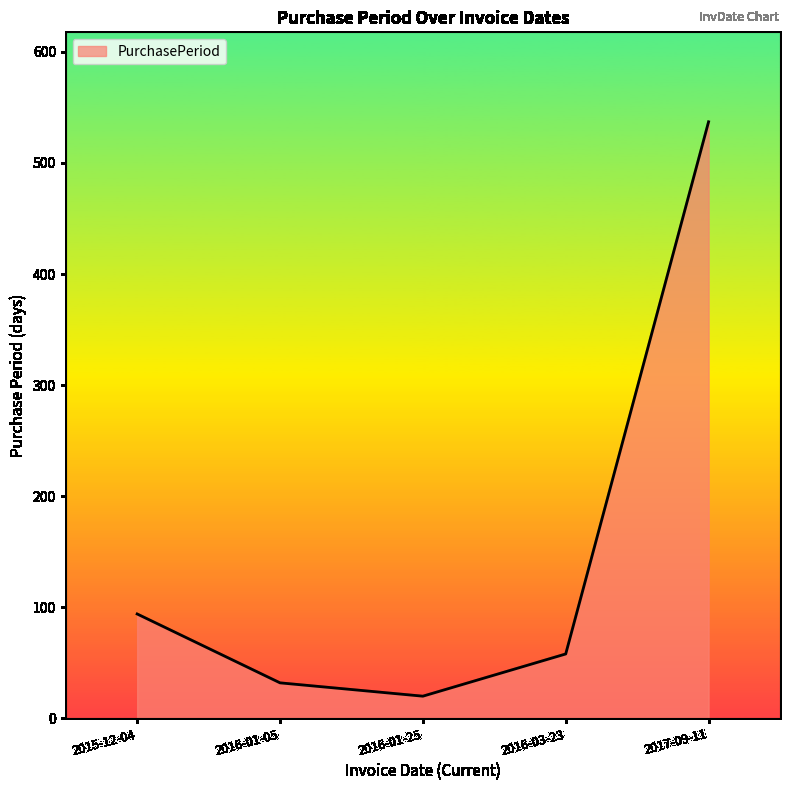

How many lines are shown in the chart?

1